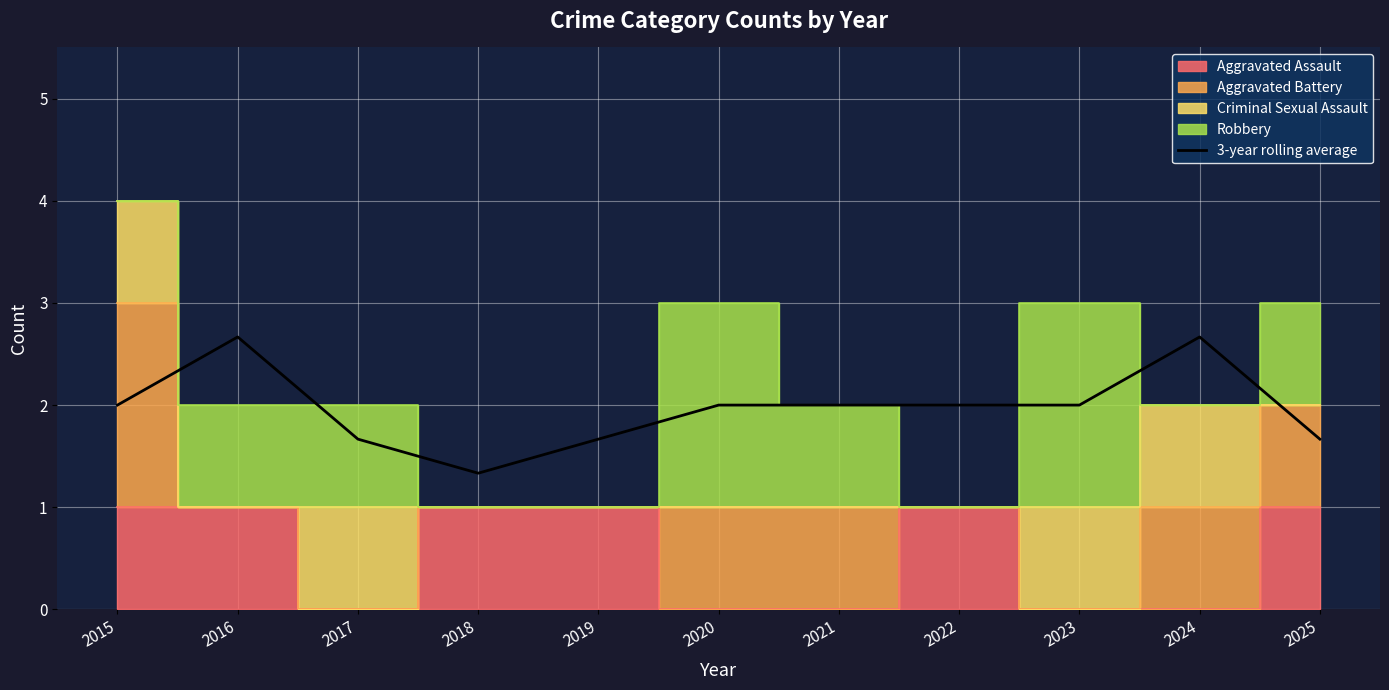

Does the chart display data point markers on the line(s)?

No